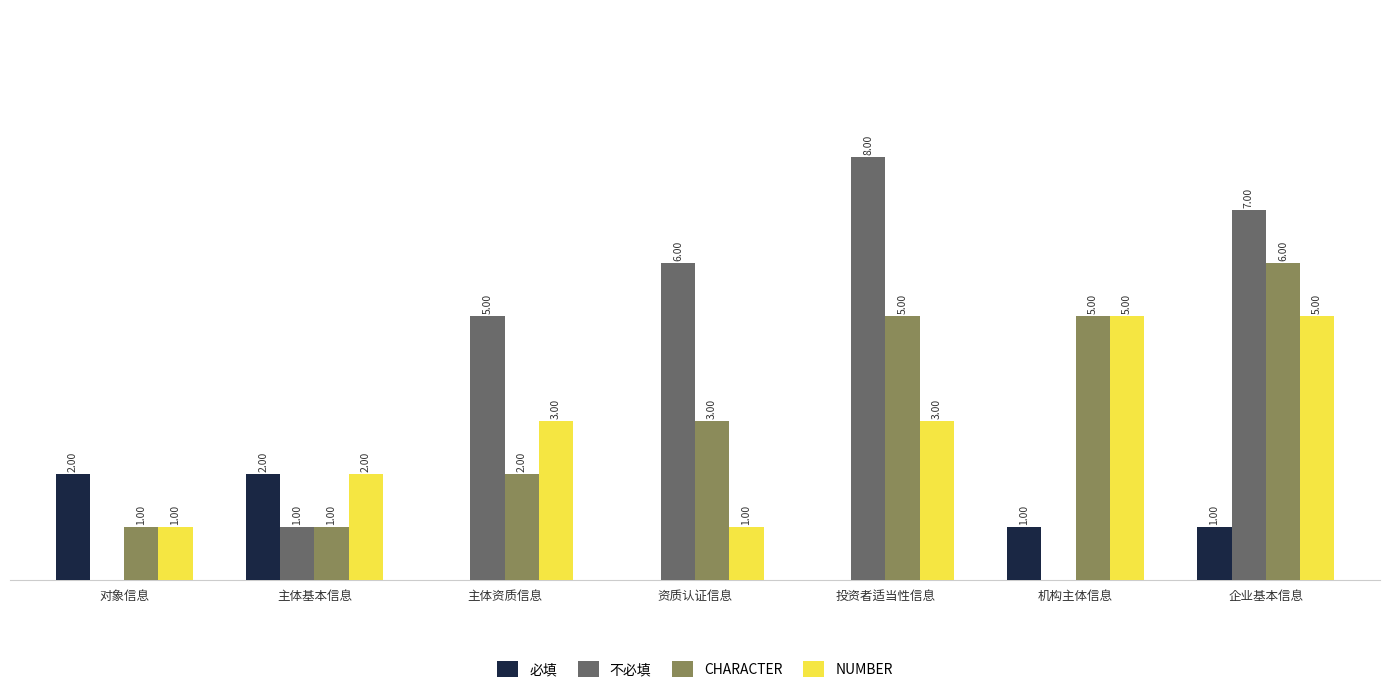

At which category is the sum across all series the highest?

企业基本信息